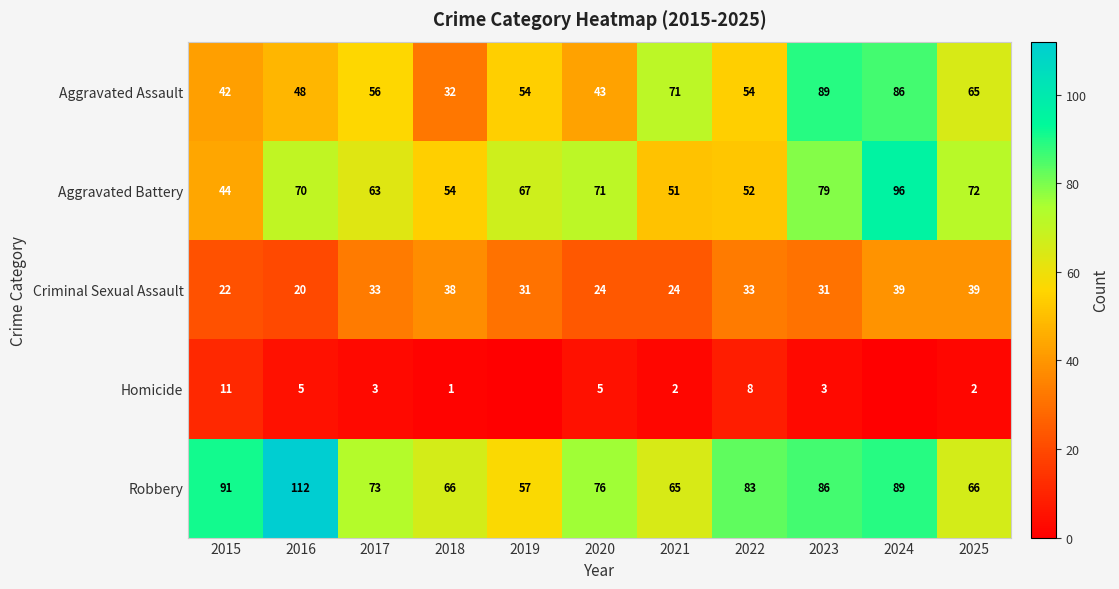

What is the difference between the highest and lowest values at 2022?

75